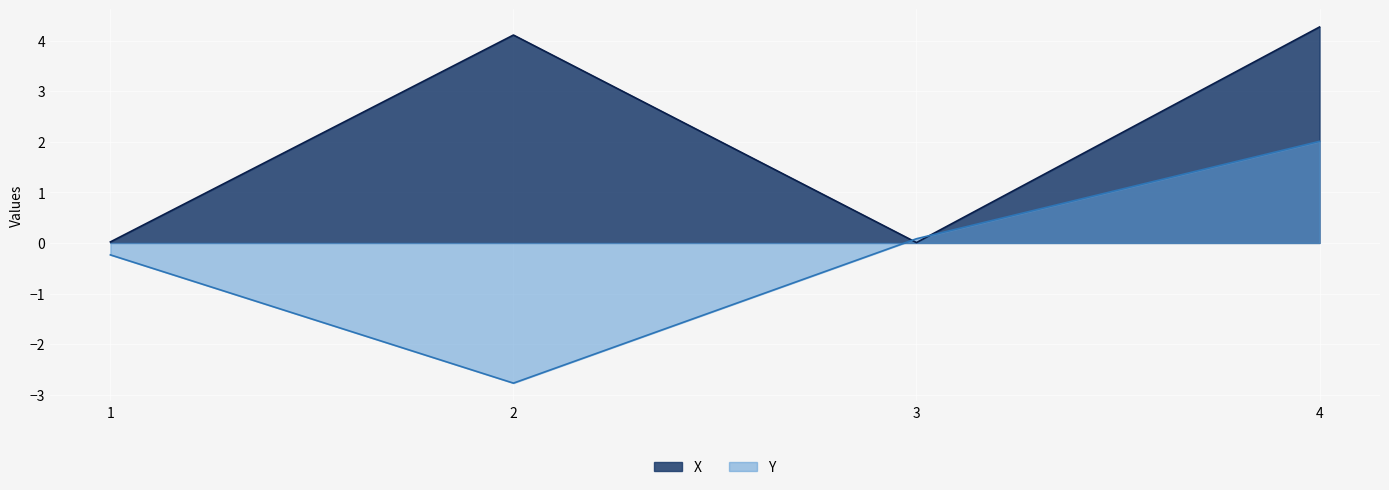

Which series has the largest range (max minus min)?

Y